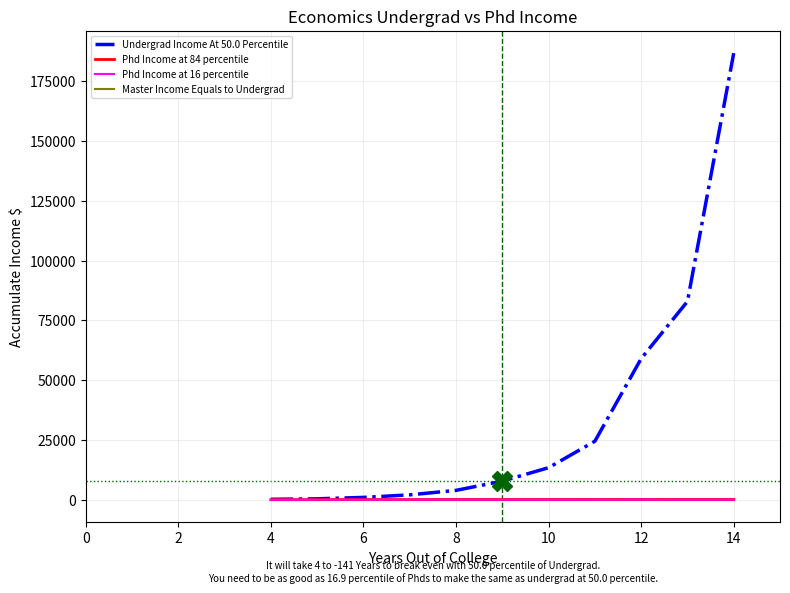

What is the maximum value shown in the chart?

186805.7